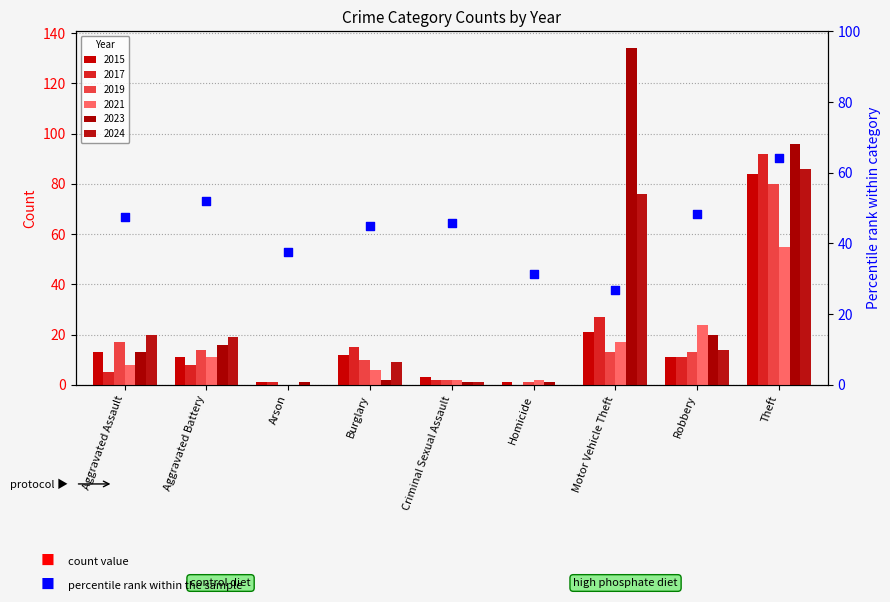

What is the change in value from Aggravated Assault to Homicide?

-16.2